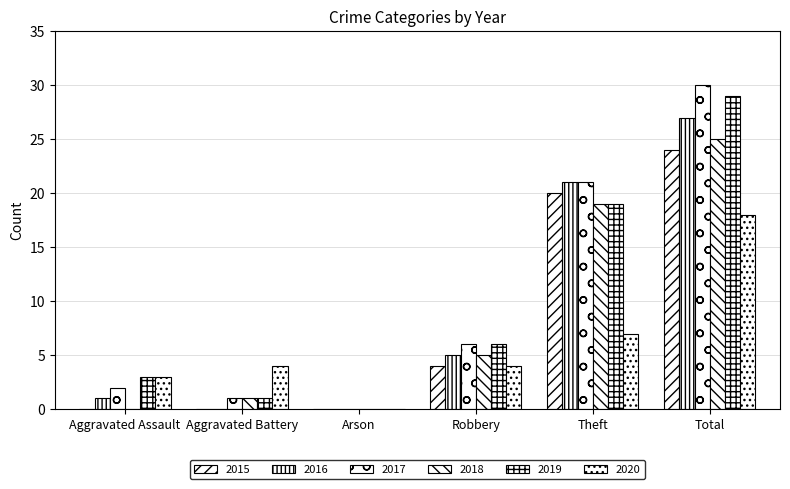

Reading left to right, transcribe all the data shown in this chart.

2015: 0	0	0	4	20	24
2016: 1	0	0	5	21	27
2017: 2	1	0	6	21	30
2018: 0	1	0	5	19	25
2019: 3	1	0	6	19	29
2020: 3	4	0	4	7	18